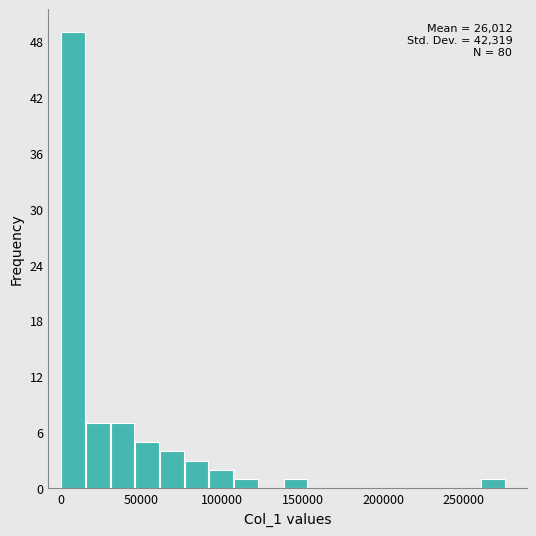

Around what value on the x-axis is the tallest bar? Give the approximate position of its centre, as read against the axis.

10000